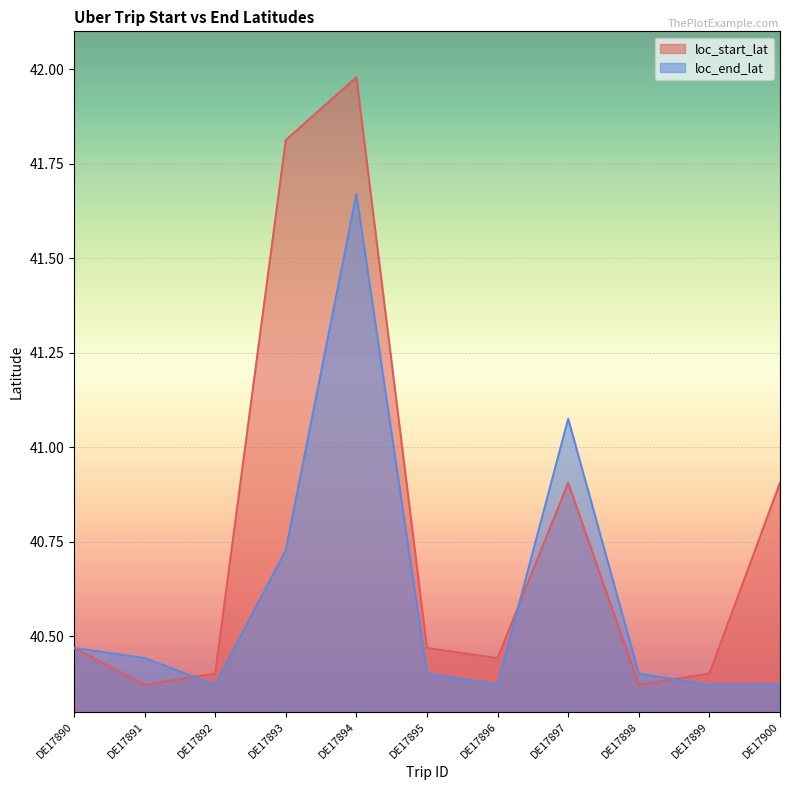

Which series ends up on top after the final intersection of loc_end_lat and loc_start_lat?

loc_start_lat